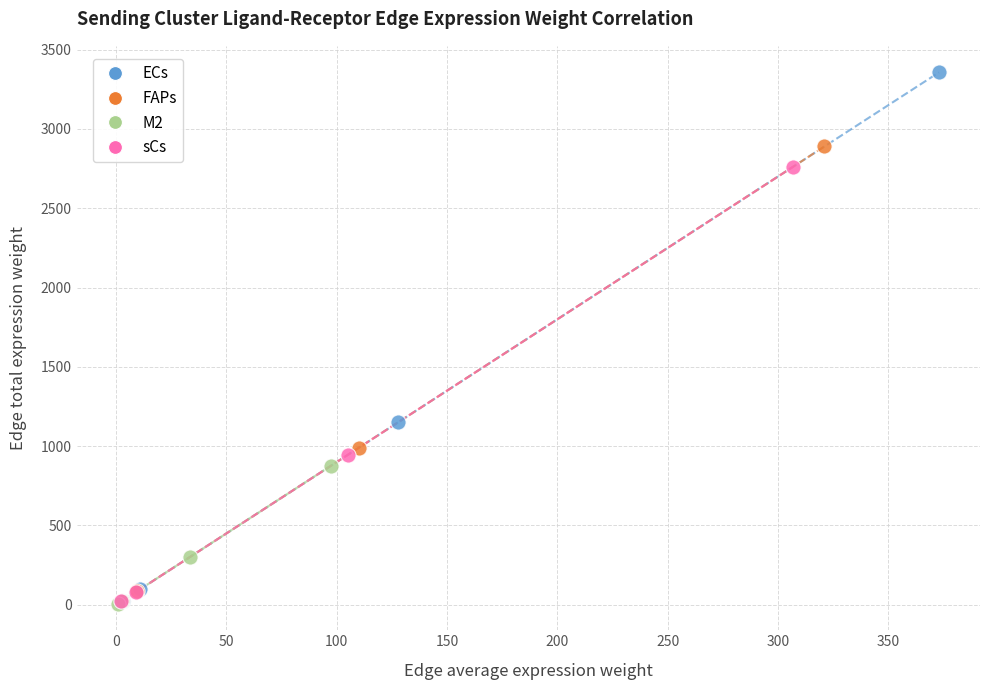

Which series has the largest Y range (max minus min)?

ECs